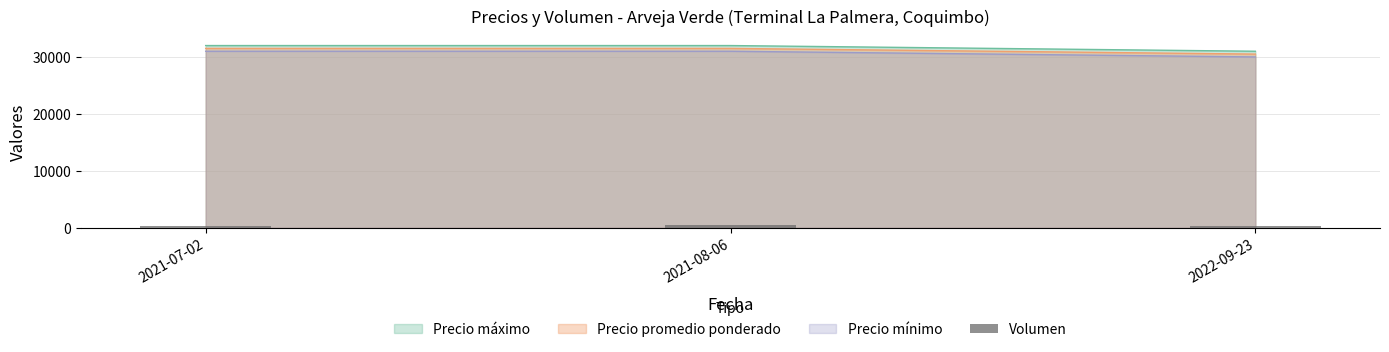

How many bars are there in total?

3